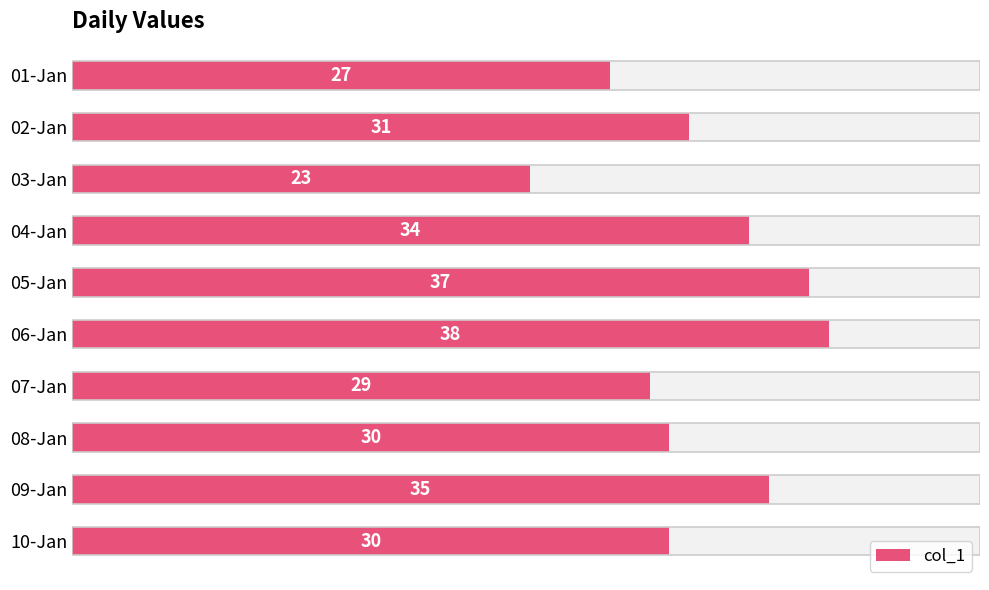

What is the average value?

31